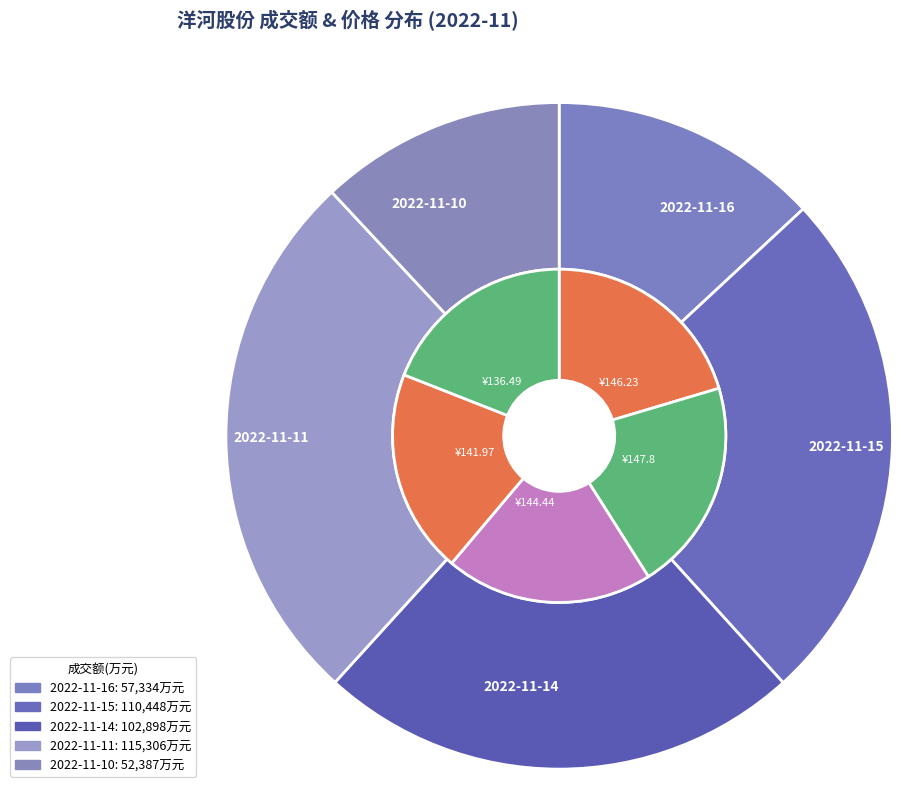

To the nearest percent, what is the average slice percentage?

20%